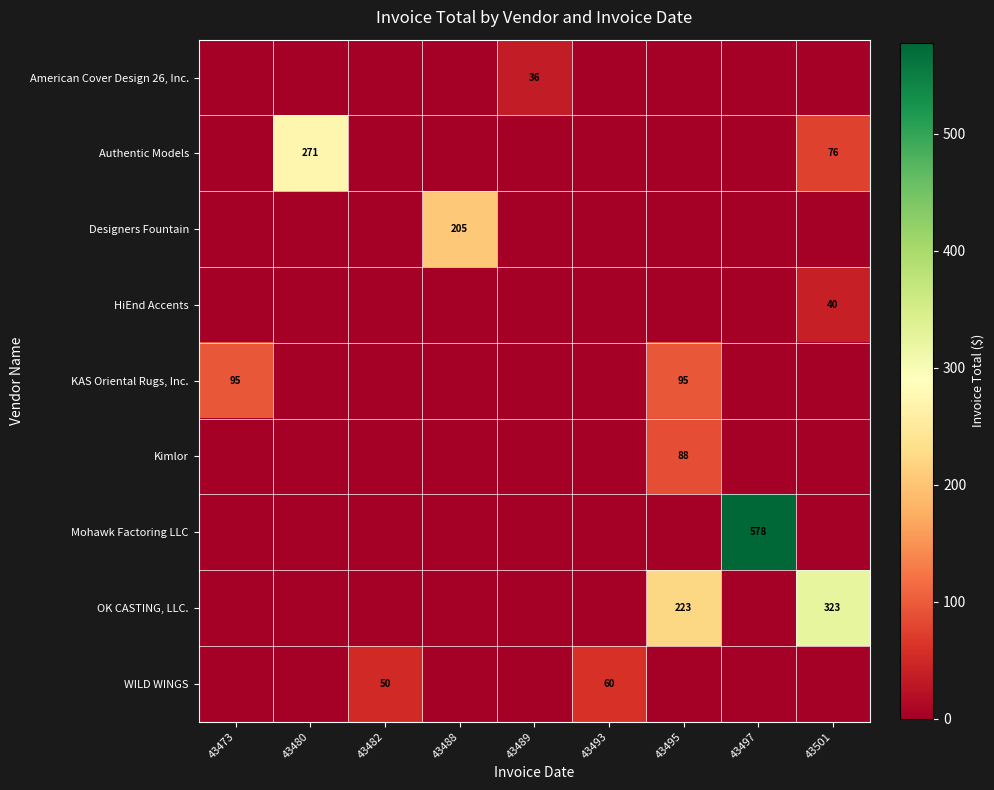

True or false: KAS Oriental Rugs, Inc. has a value of 152 at 43473.

False